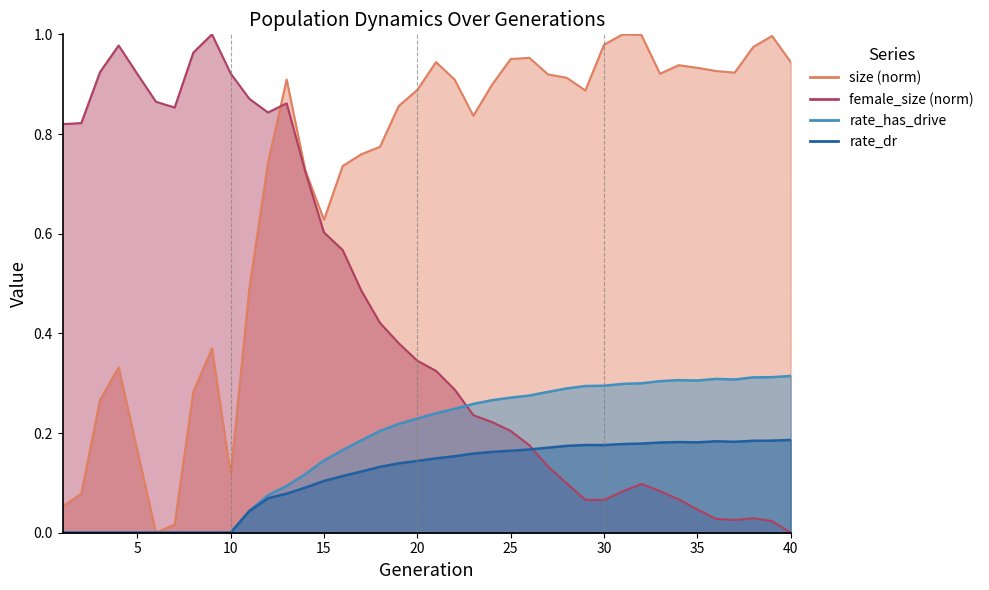

Rank the categories by female_size value from highest to lowest.

9, 4, 8, 3, 10, 5, 11, 6, 13, 7, 12, 2, 1, 14, 15, 16, 17, 18, 19, 20, 21, 22, 23, 24, 25, 26, 27, 28, 32, 33, 31, 34, 29, 30, 35, 38, 36, 37, 39, 40